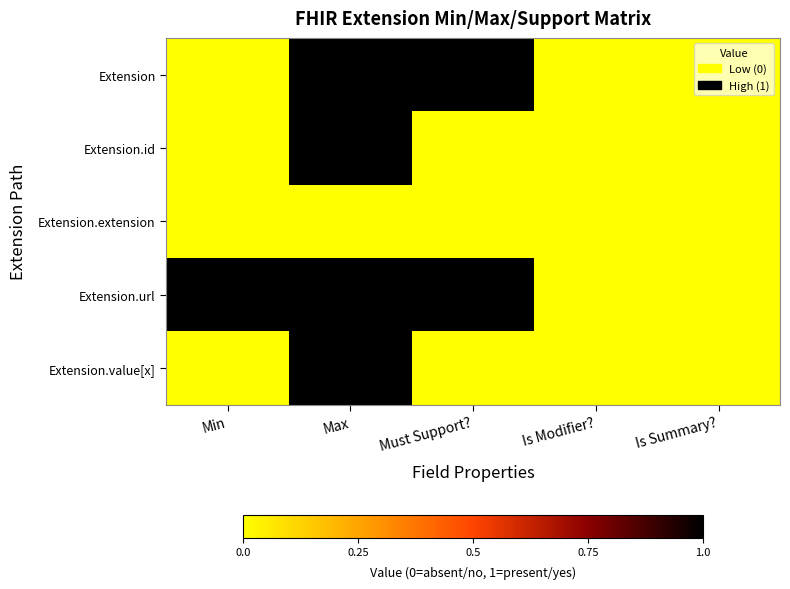

Which series has the largest range (max minus min)?

Extension